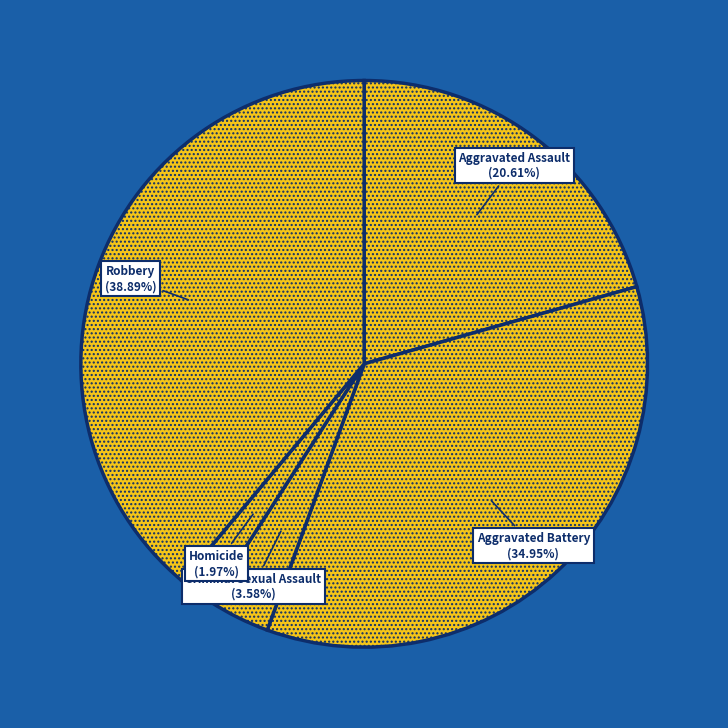

Which category has the smallest portion of the pie?

Homicide